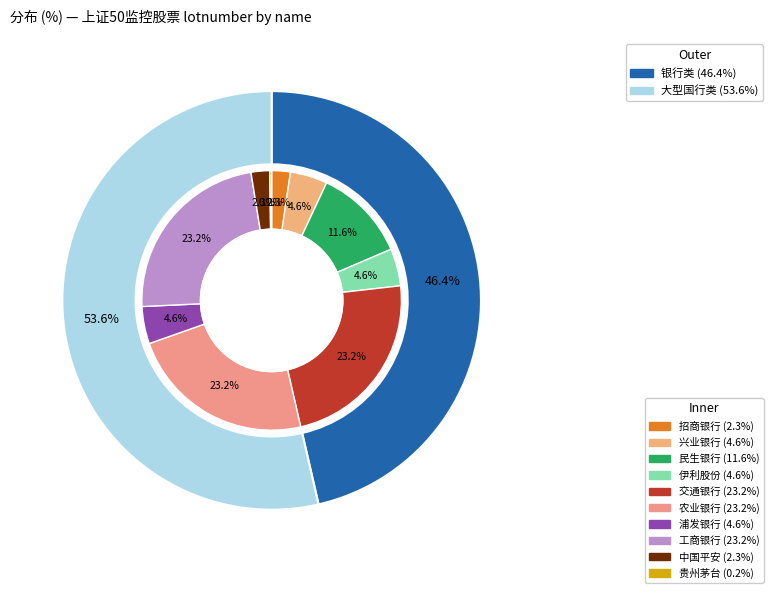

Which has a higher value, 兴业银行 or 民生银行?

民生银行